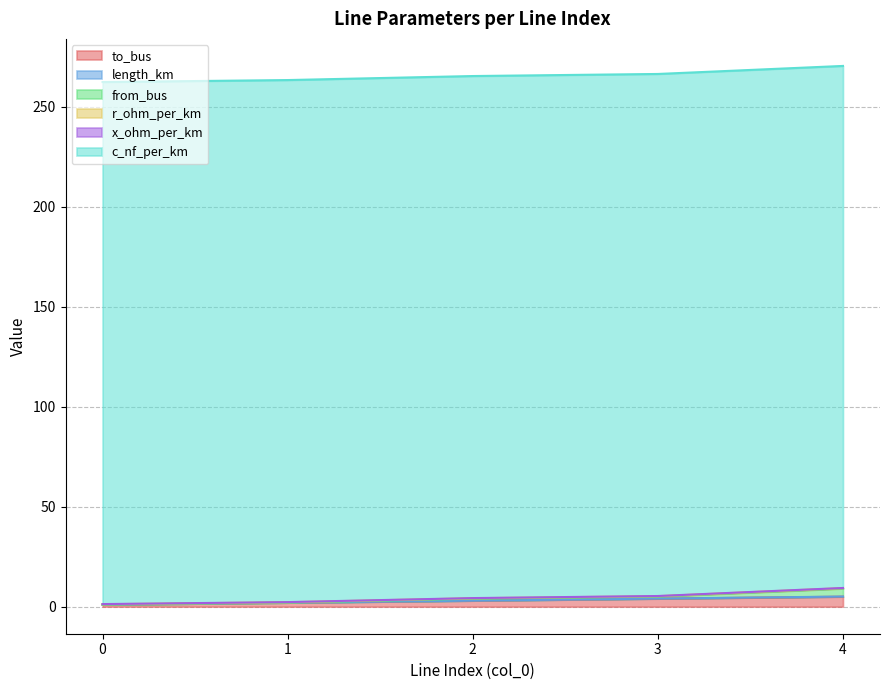

The value of to_bus at 1 is 2.0. True or false?

True